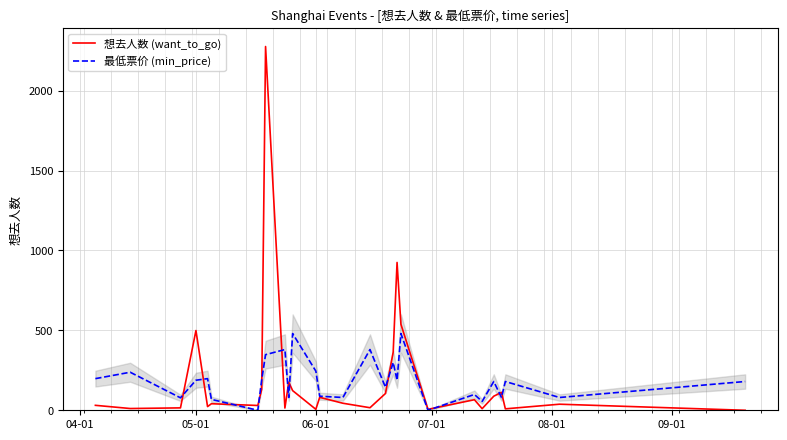

Which series has the widest spread of values?

想去人数 (want_to_go)